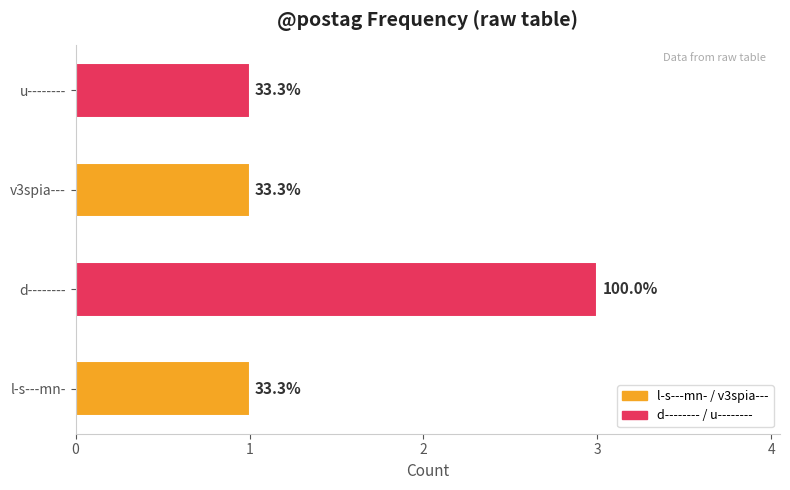

How many bars are there in total?

4